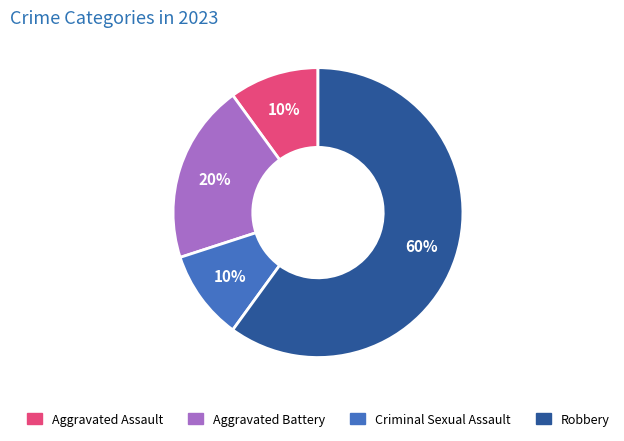

Which category accounts for the majority?

Robbery